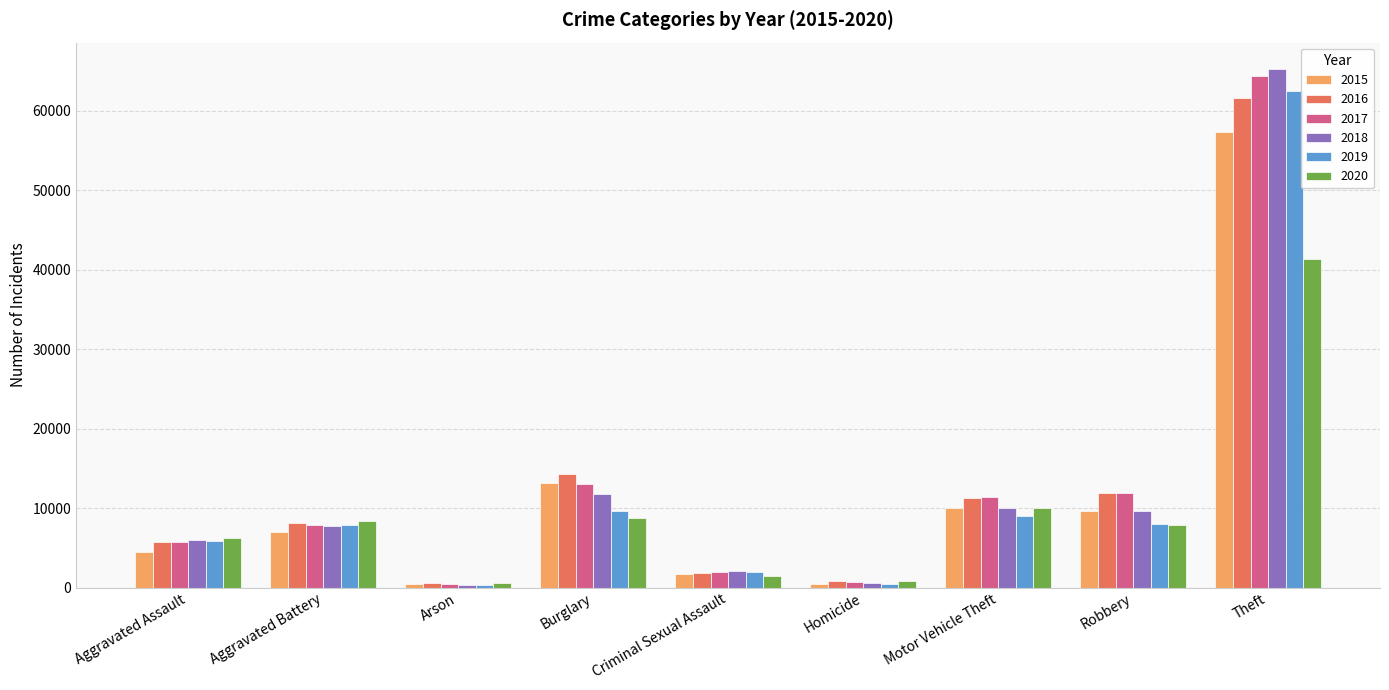

True or false: 2018 has a value of 12646 at Aggravated Battery.

False